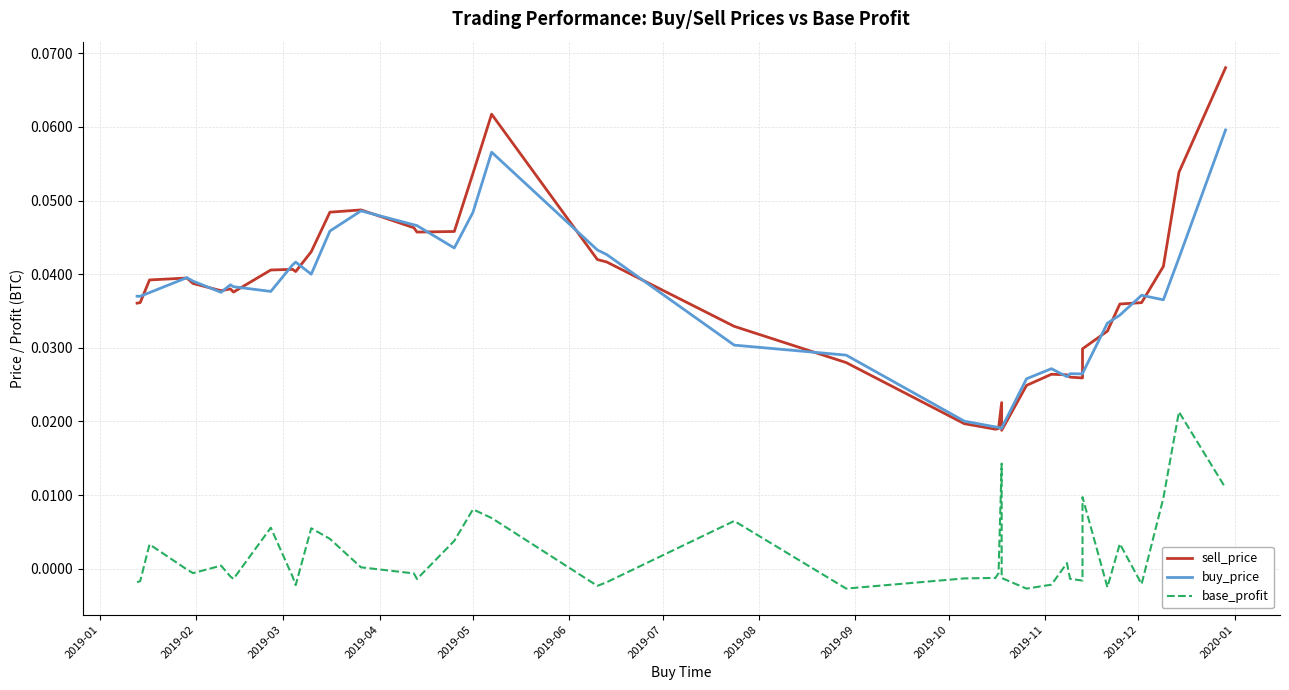

Which series has the largest total across all categories?

sell_price